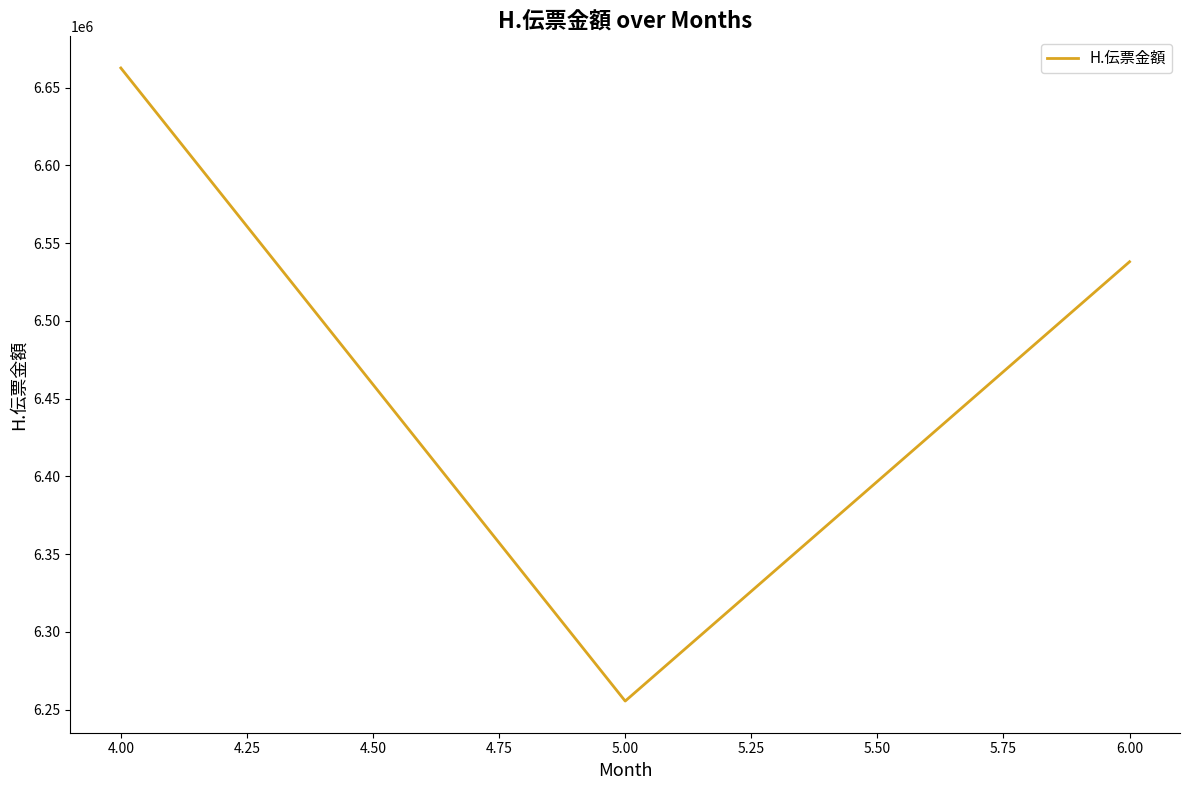

Which has a higher value, 6.00 or 5.00?

6.00